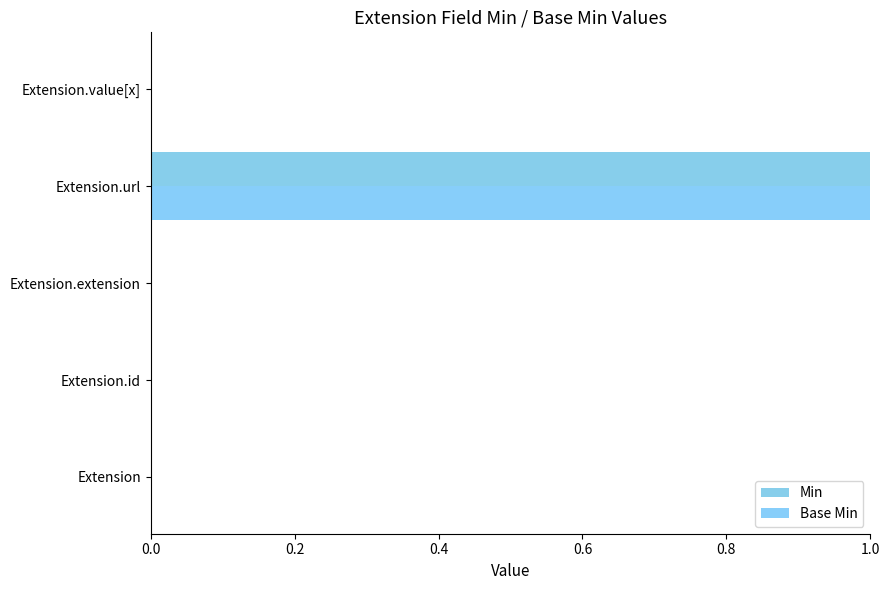

What is the sum of all Base Min values?

1